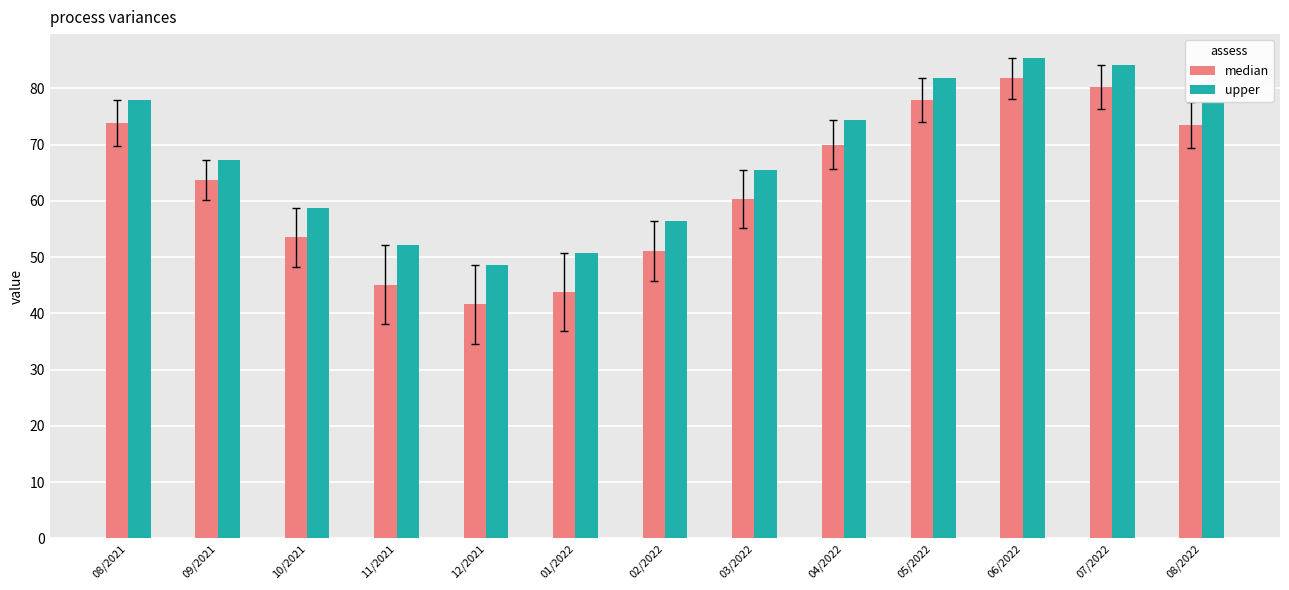

What is the sum of all upper values?

880.8